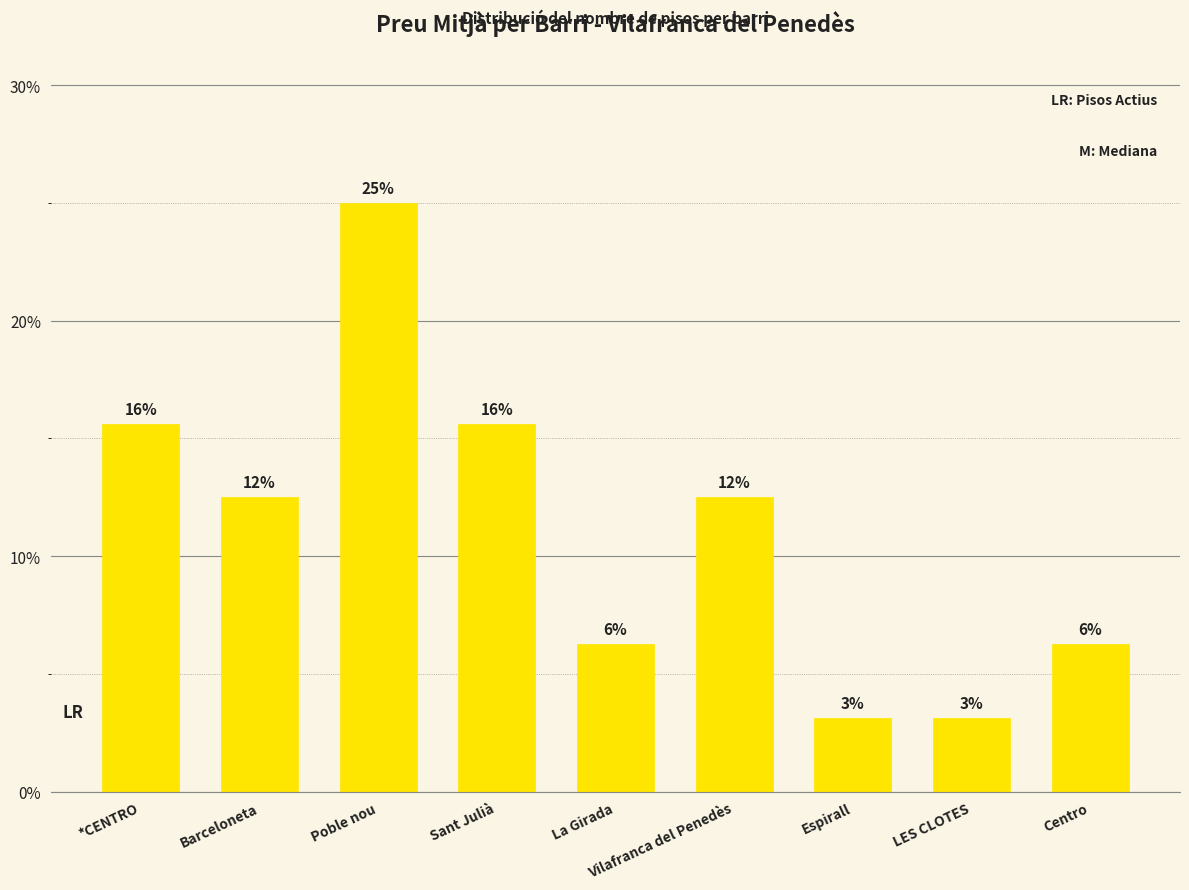

What is the greatest value displayed?

25.0